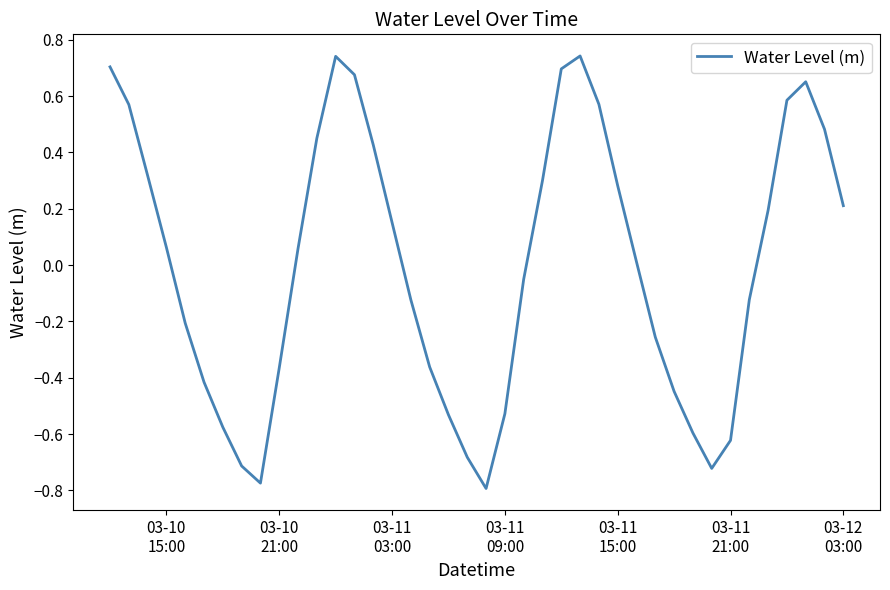

What is the difference between the maximum and minimum values?

1.5